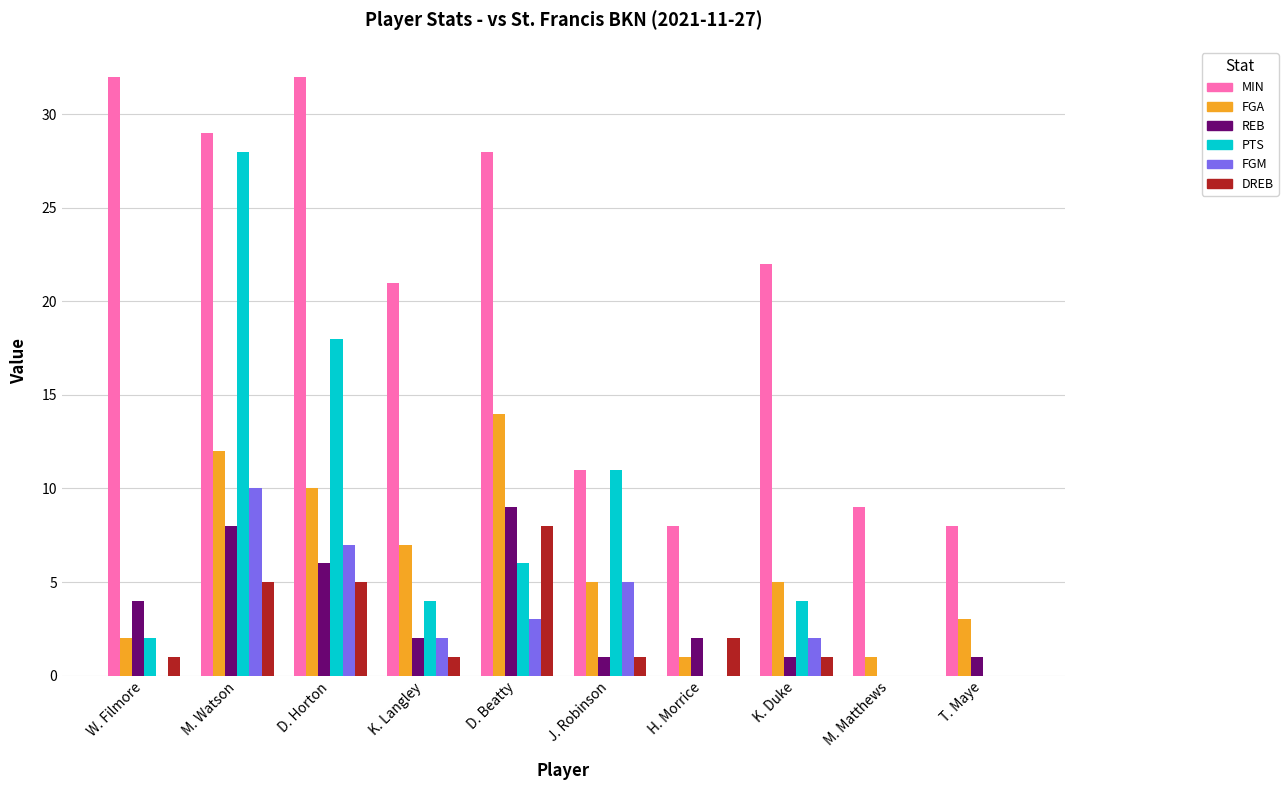

What is the maximum value for FGM?

10